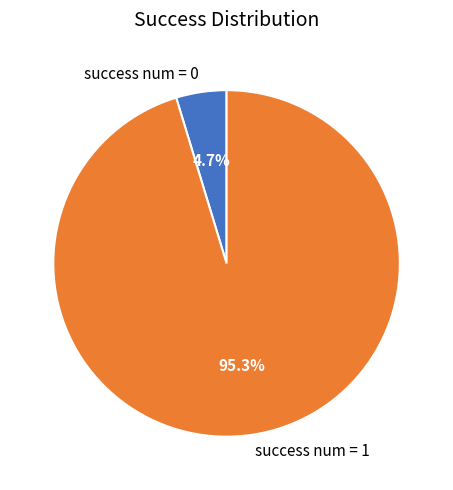

How many segments does this pie chart have?

2